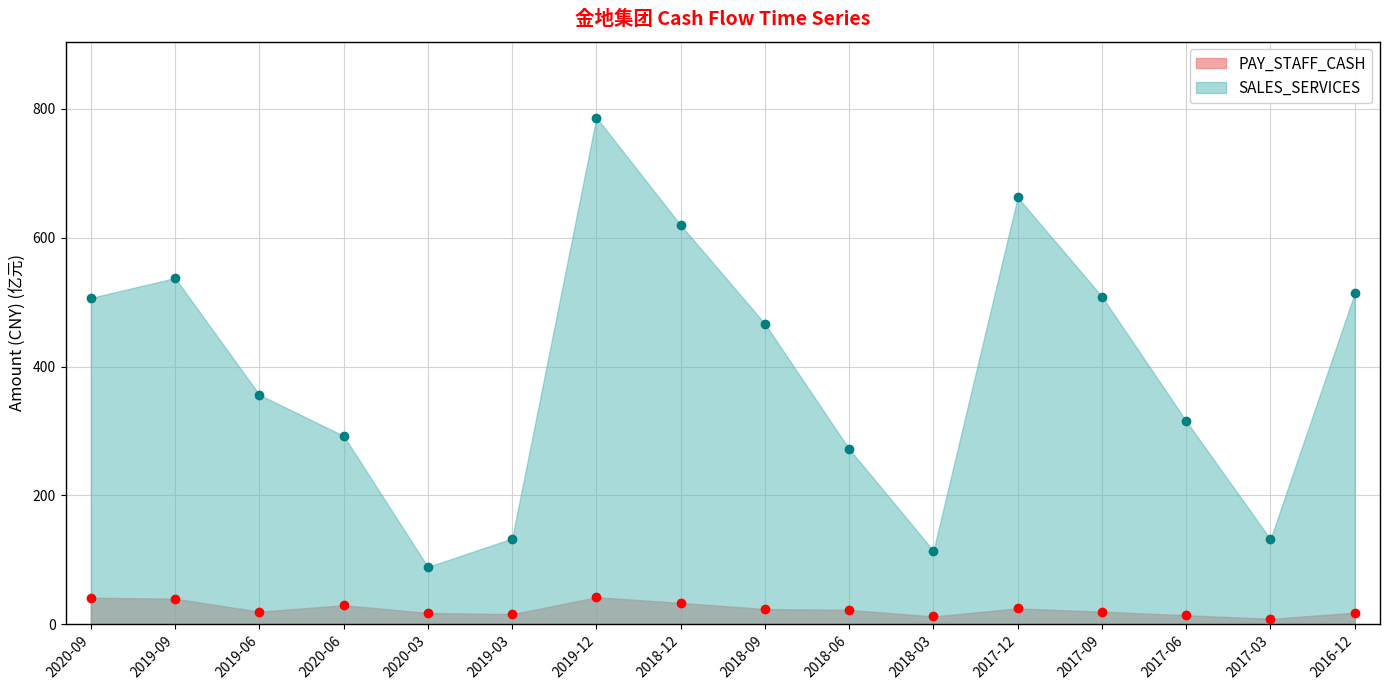

True or false: SALES_SERVICES and PAY_STAFF_CASH intersect in this chart.

False